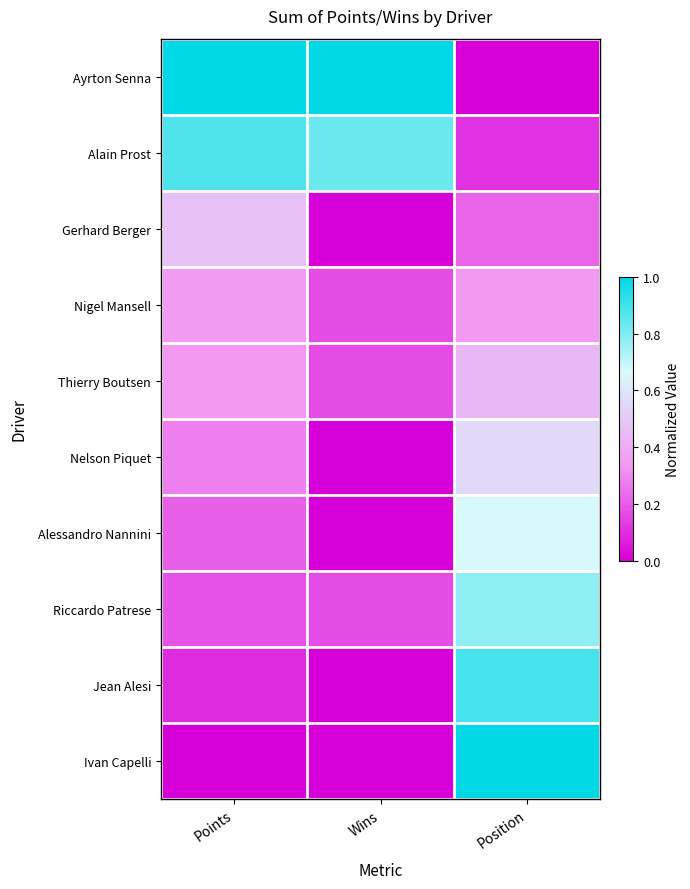

Which has a higher value, Wins or Points?

Wins